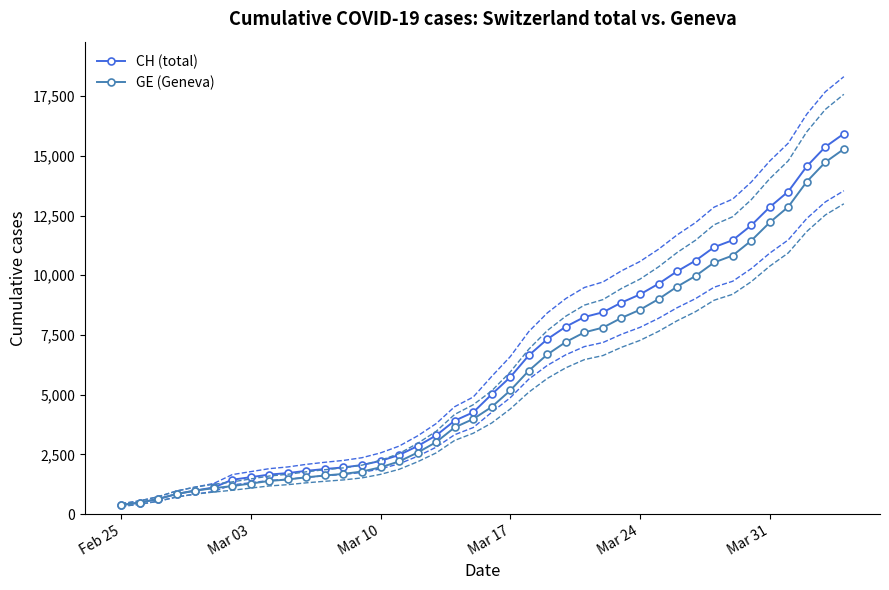

Rank the series by their maximum value, from highest to lowest.

CH (total), GE (Geneva)